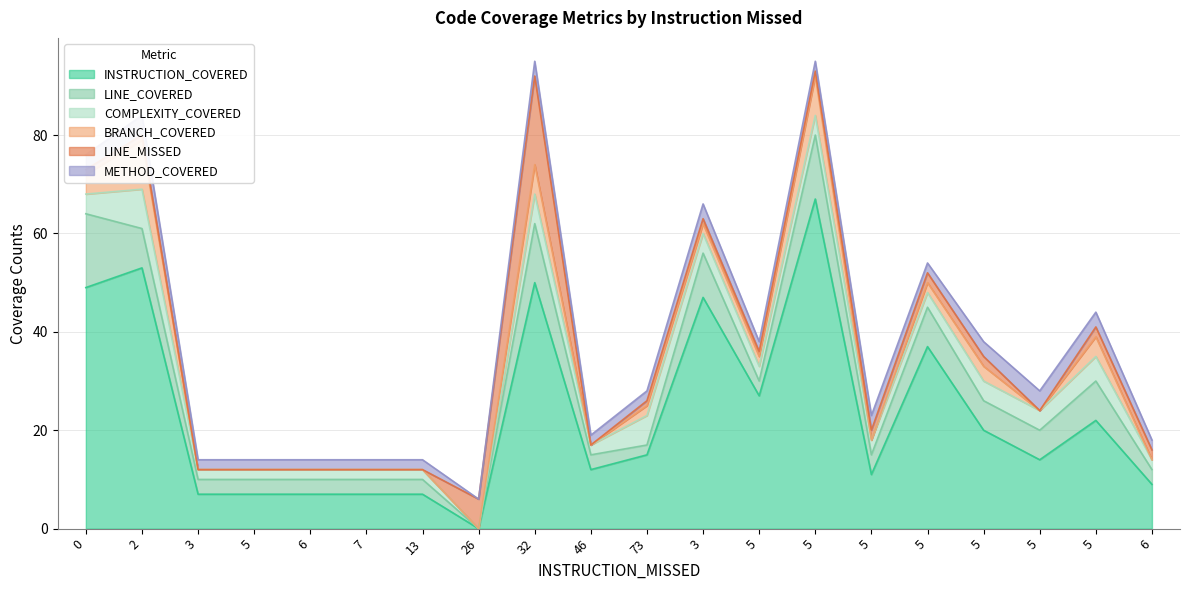

How many values in the LINE_COVERED series exceed 4?

9